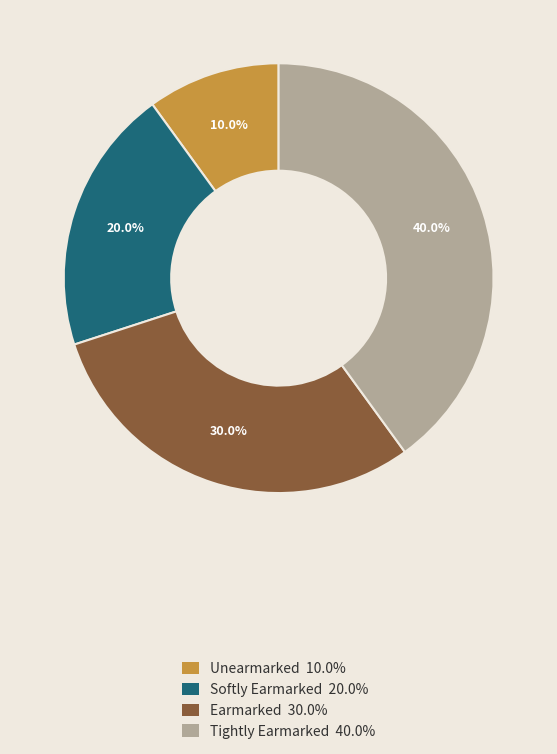

Is it true that Unearmarked is 19% of the pie?

False